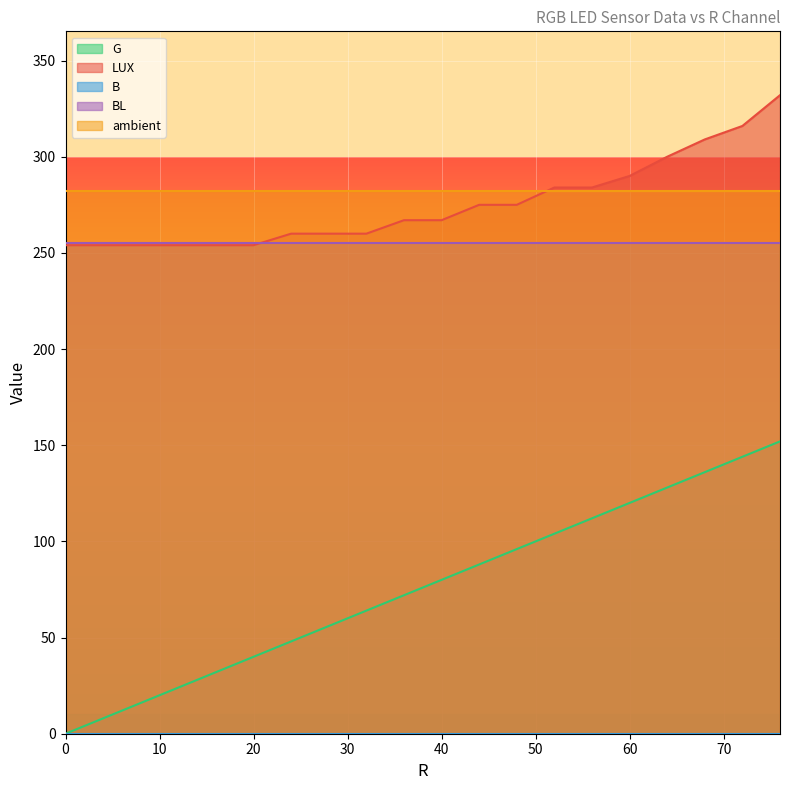

Is it true that BL equals 69 at 0?

False